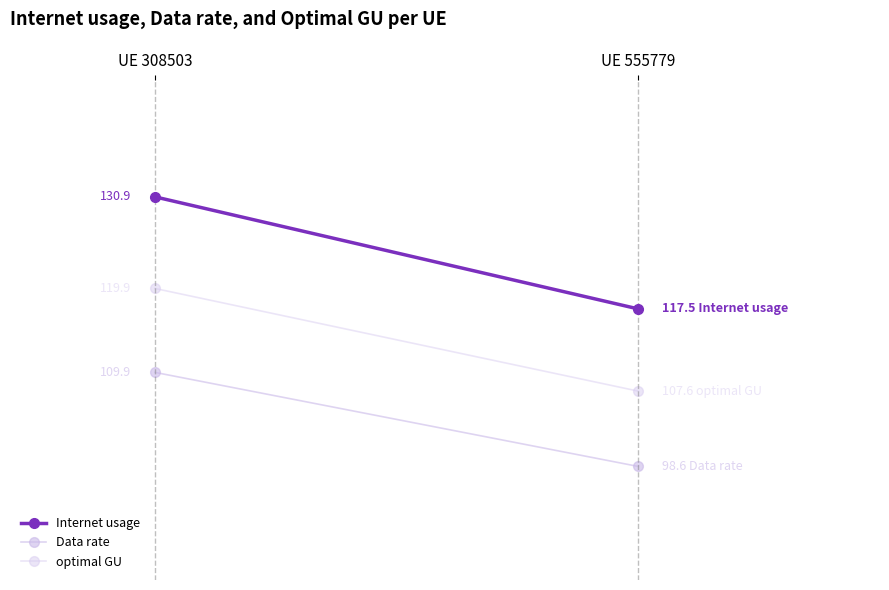

How many data points in Internet usage are above 130?

1